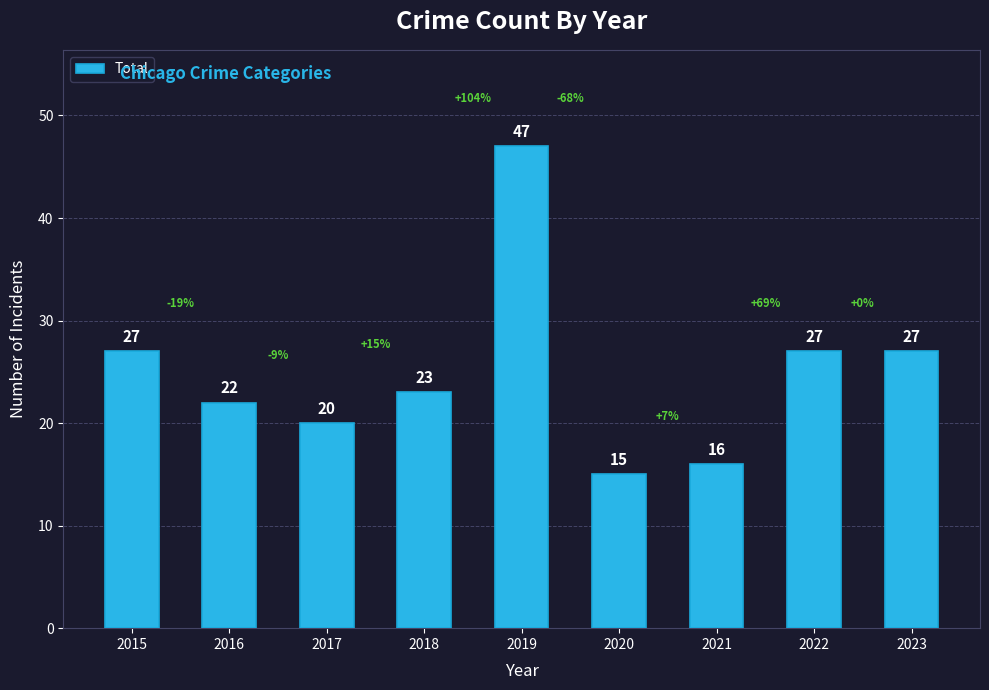

The chart shows a value of 22 at 2016. True or false?

True